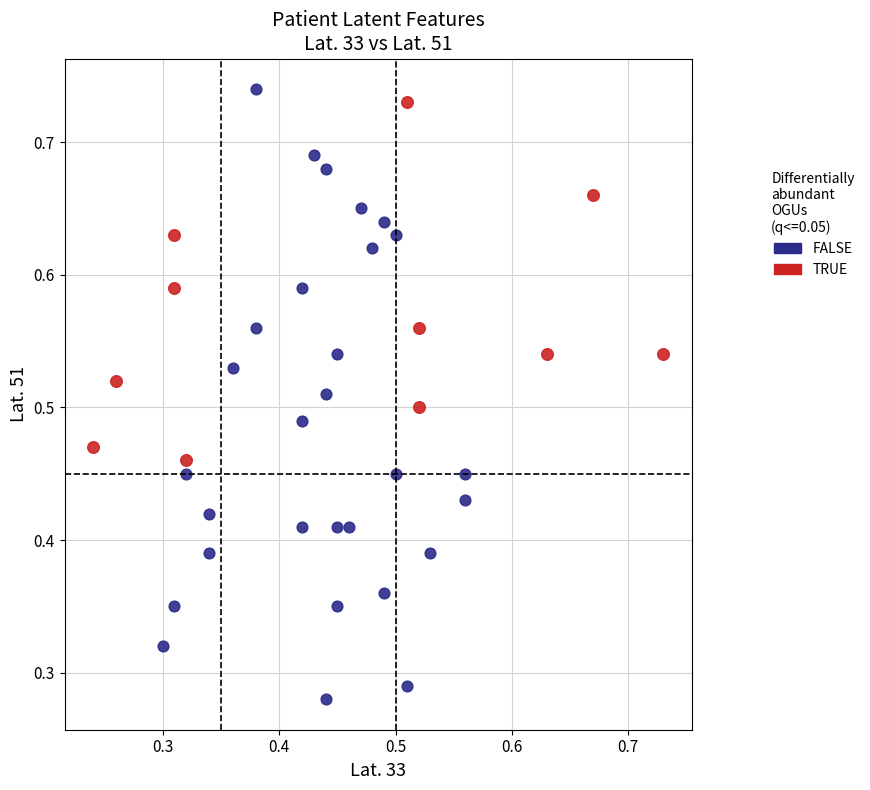

Which series contains the lowest Y value?

FALSE